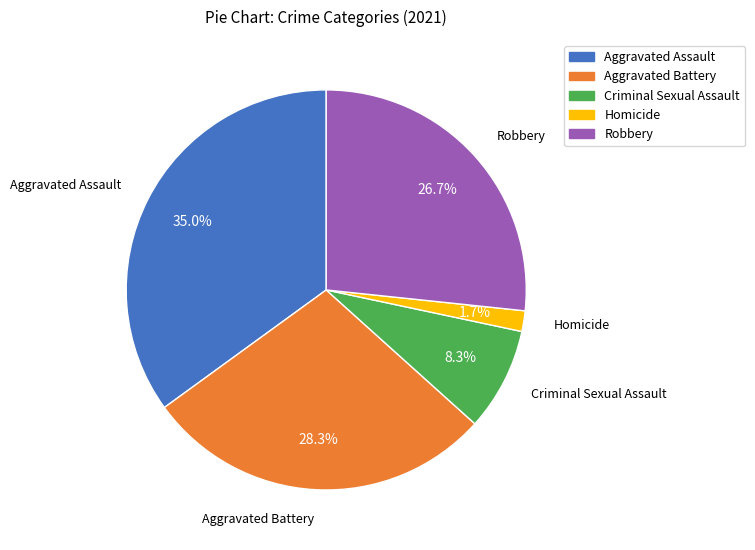

Is it true that Aggravated Battery is 43% of the pie?

False